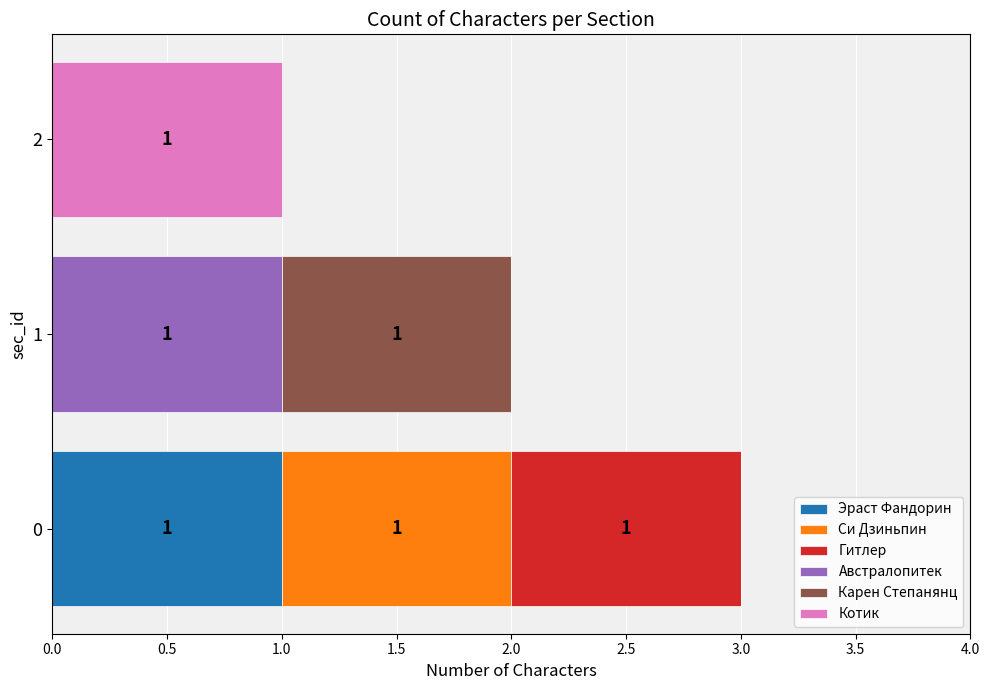

How many distinct data groups are displayed?

6